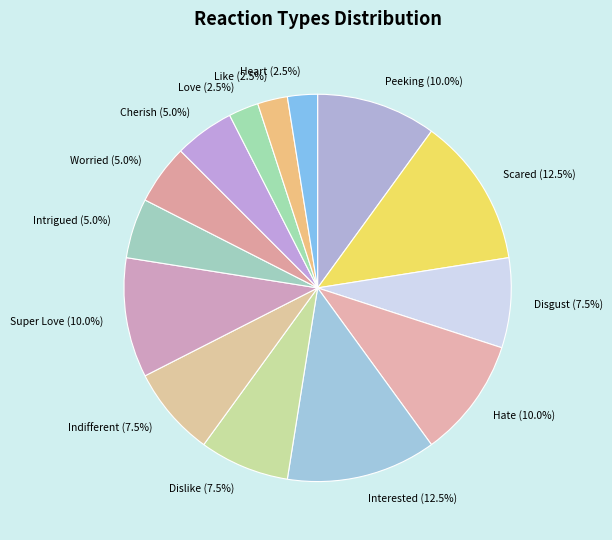

What percentage is NOT represented by Super Love?

90.0%